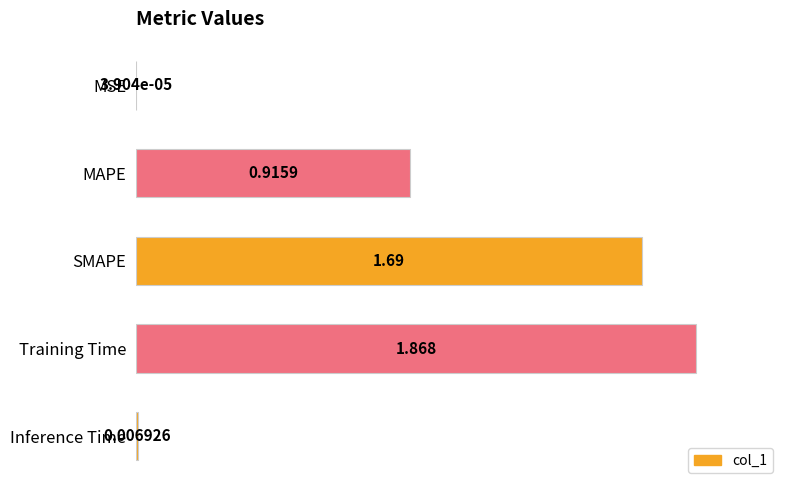

Between Training Time and MSE, which is larger?

Training Time